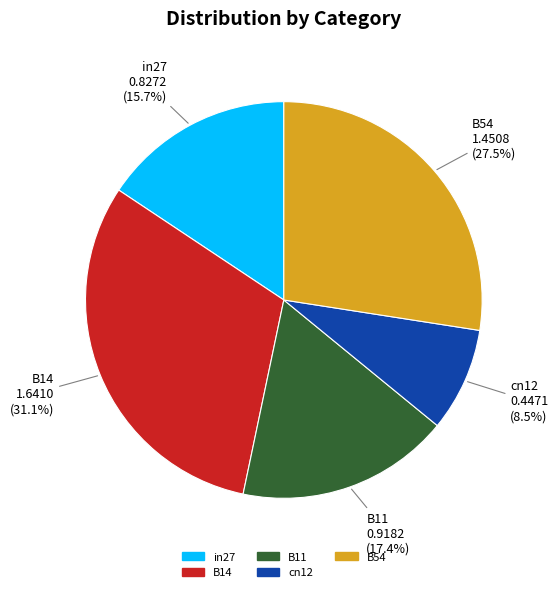

Does in27 represent more than half of the total?

No